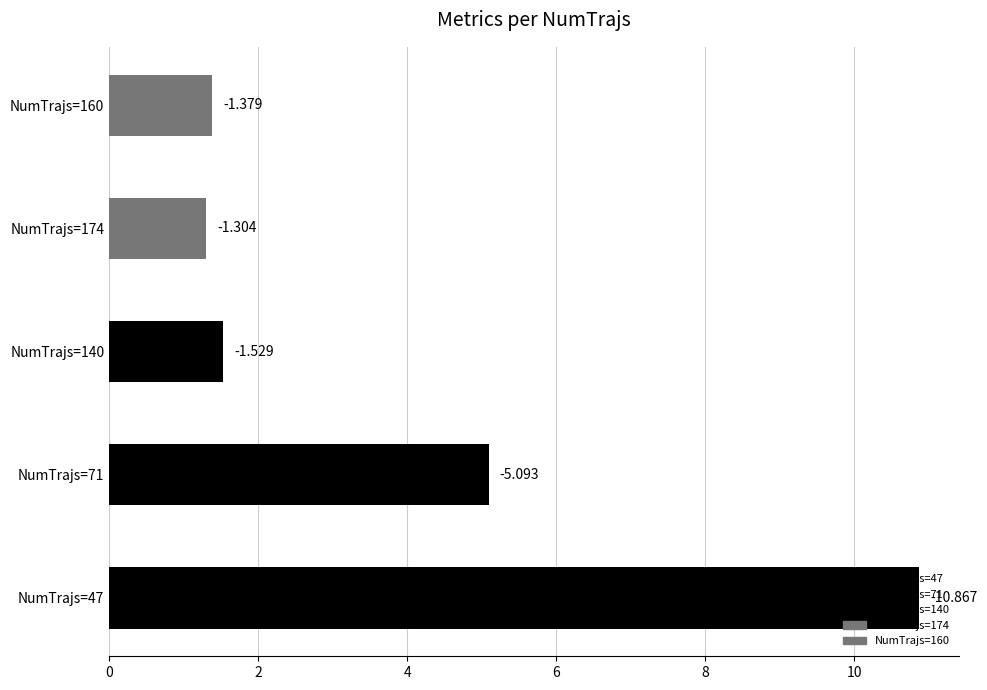

Are the bars horizontal?

Yes